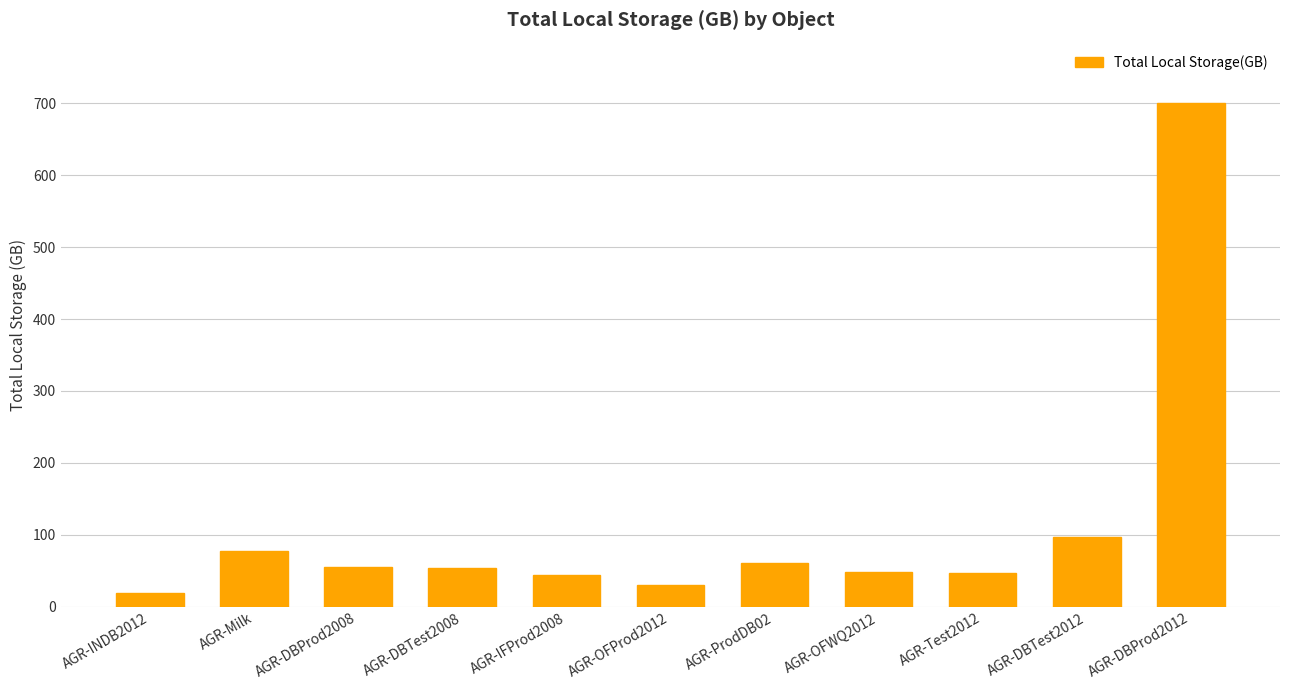

What is the difference between the values at AGR-Test2012 and AGR-IFProd2008?

1.8